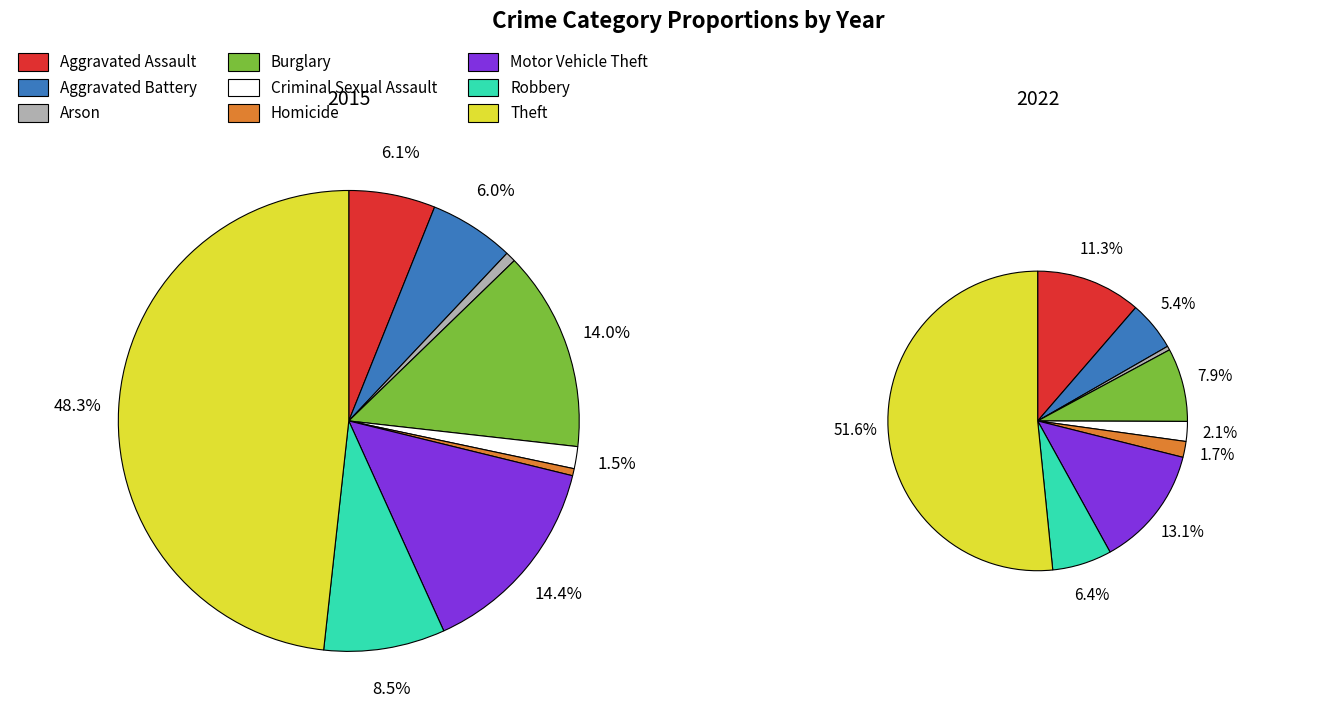

The Theft slice represents 48% of the pie. True or false?

True